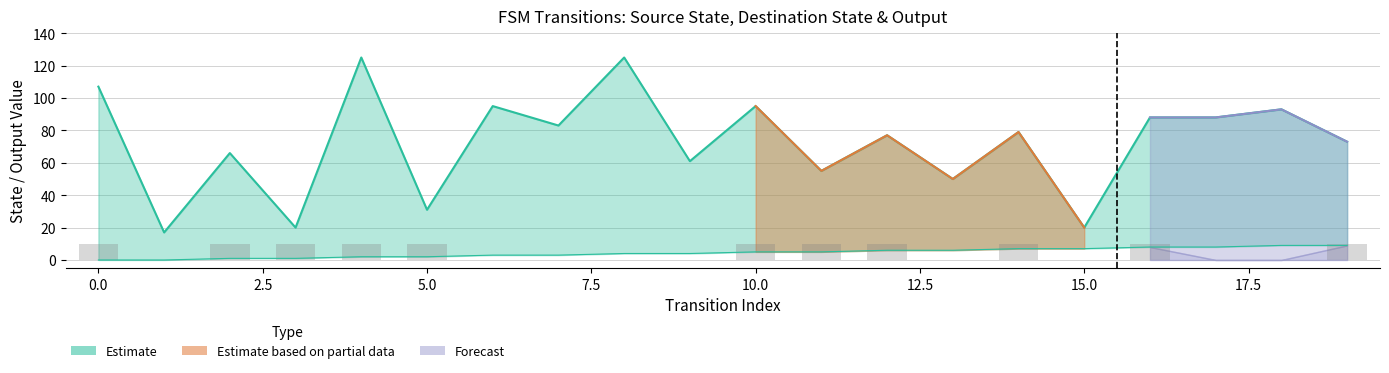

What is the approximate value of source_state at 16?

8